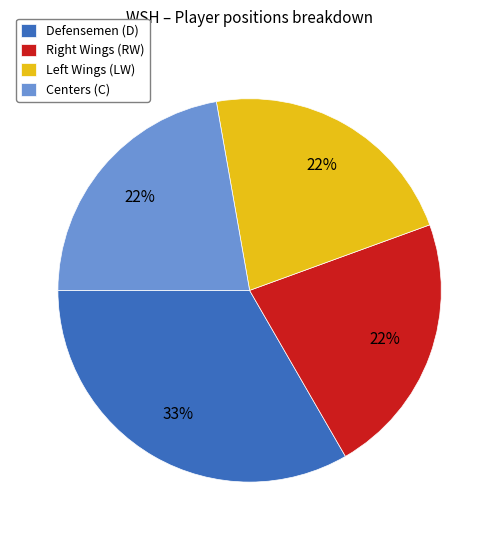

Which category has the biggest portion of the pie?

Defensemen (D)